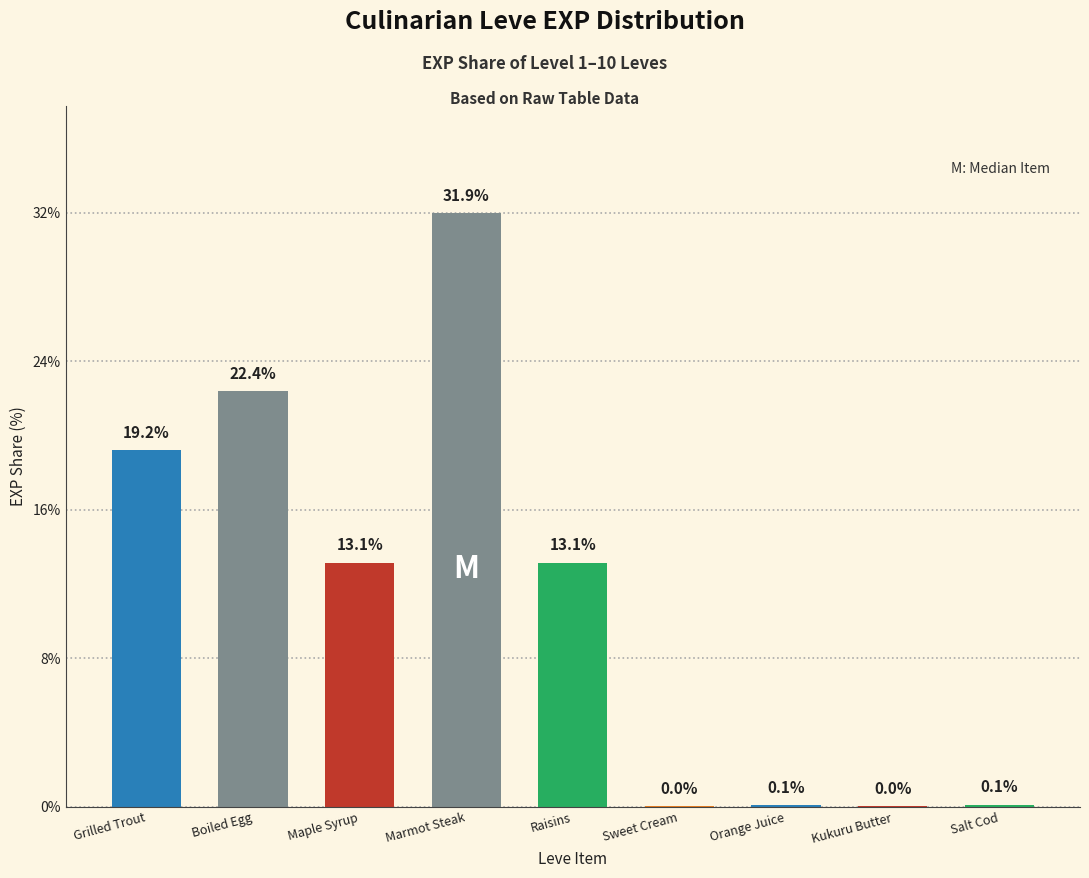

Which category has the highest value across all series?

Marmot Steak